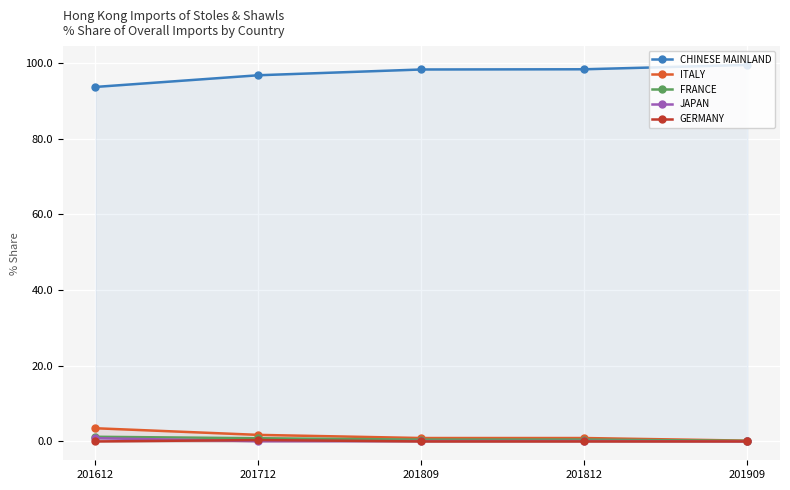

True or false: CHINESE MAINLAND and JAPAN cross at least once.

False